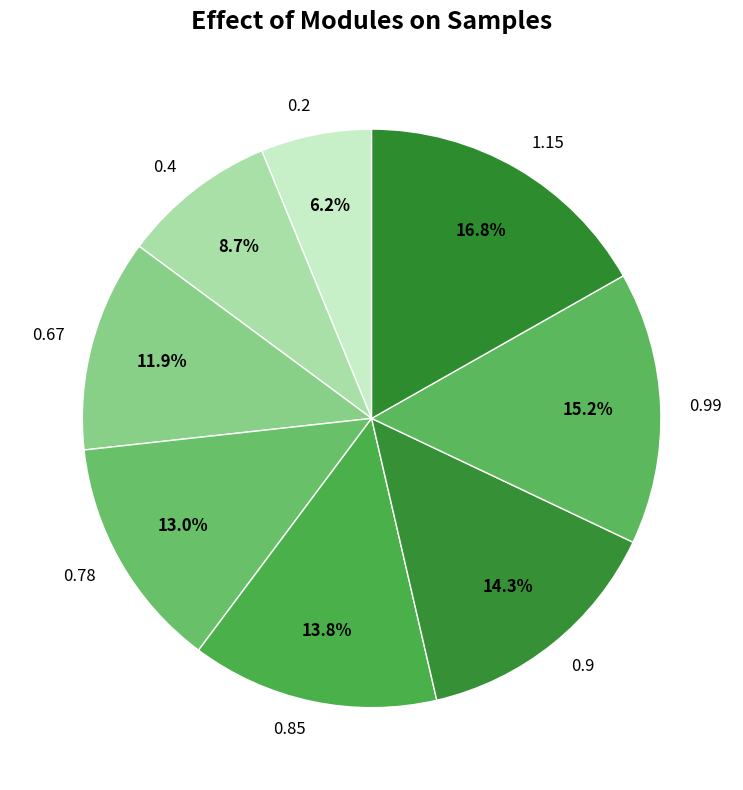

What percentage is the 0.4 slice, to the nearest percent?

9%